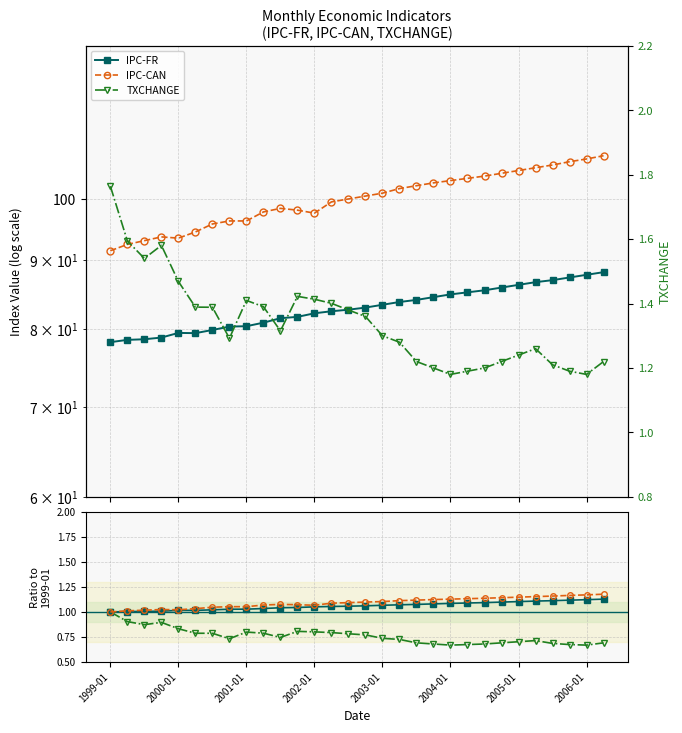

At which category does the chart reach its peak across all series?

1999-01